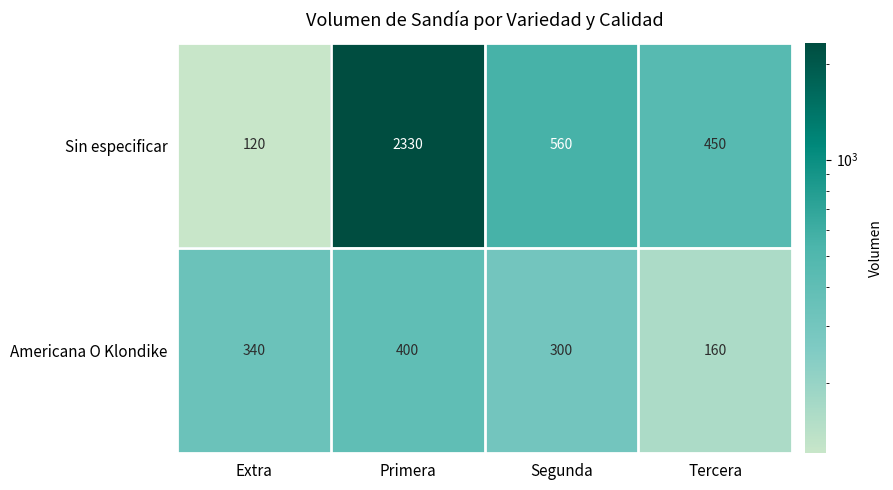

Which category has the highest value across all series?

Primera